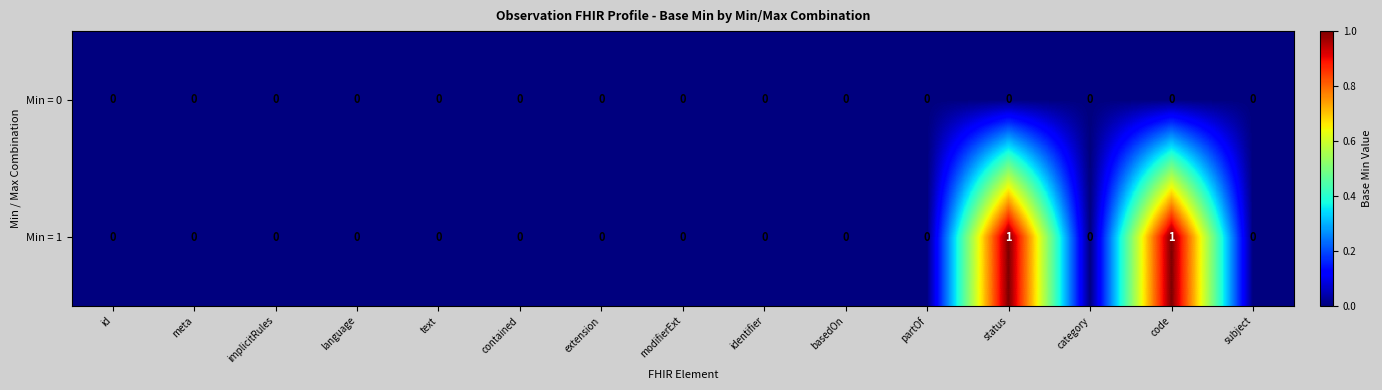

Which series has the widest spread of values?

Min = 1